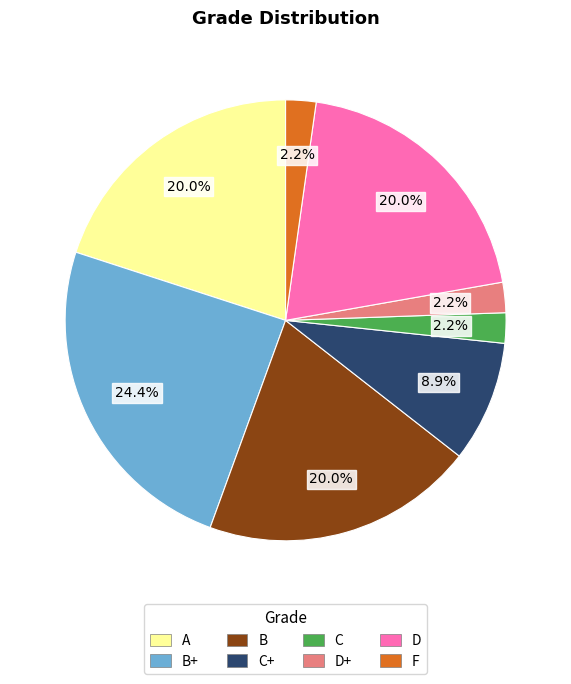

Is the sum of B and B+ greater than half?

No